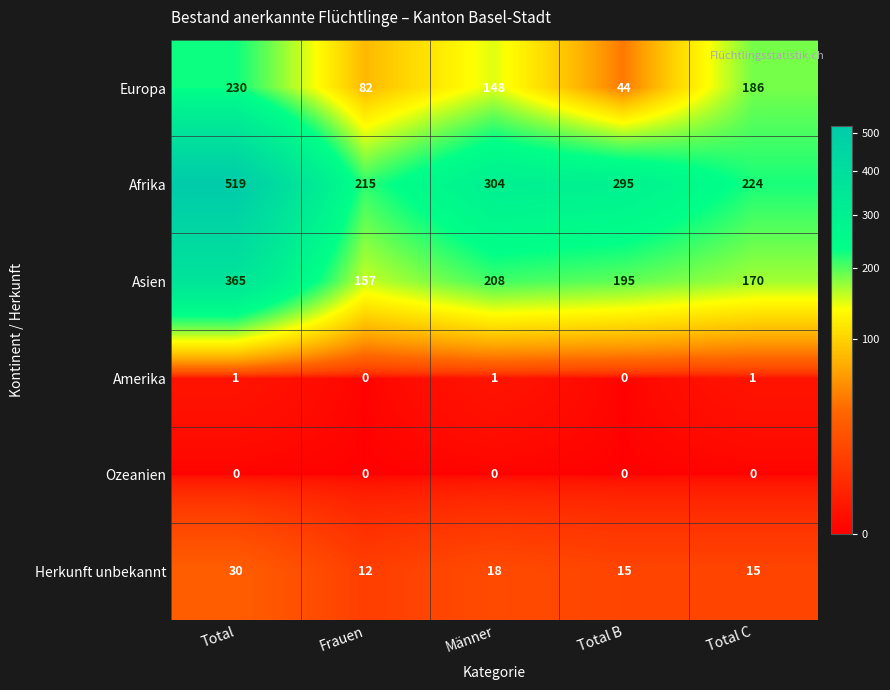

Which series changed the most between Männer and Total C?

Afrika